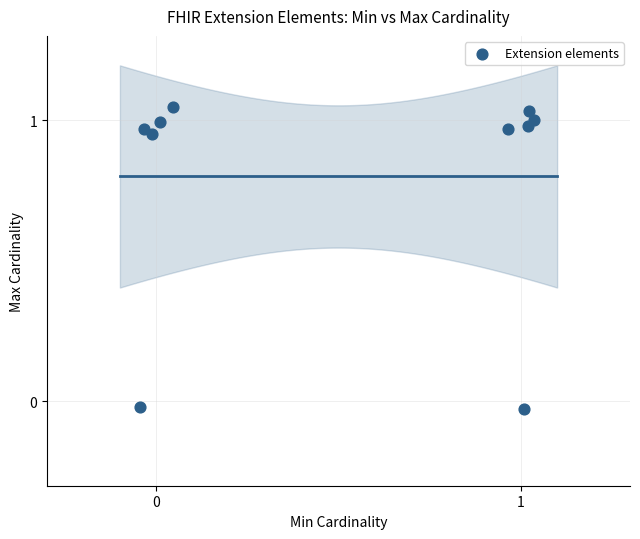

What is the average X value?

0.5